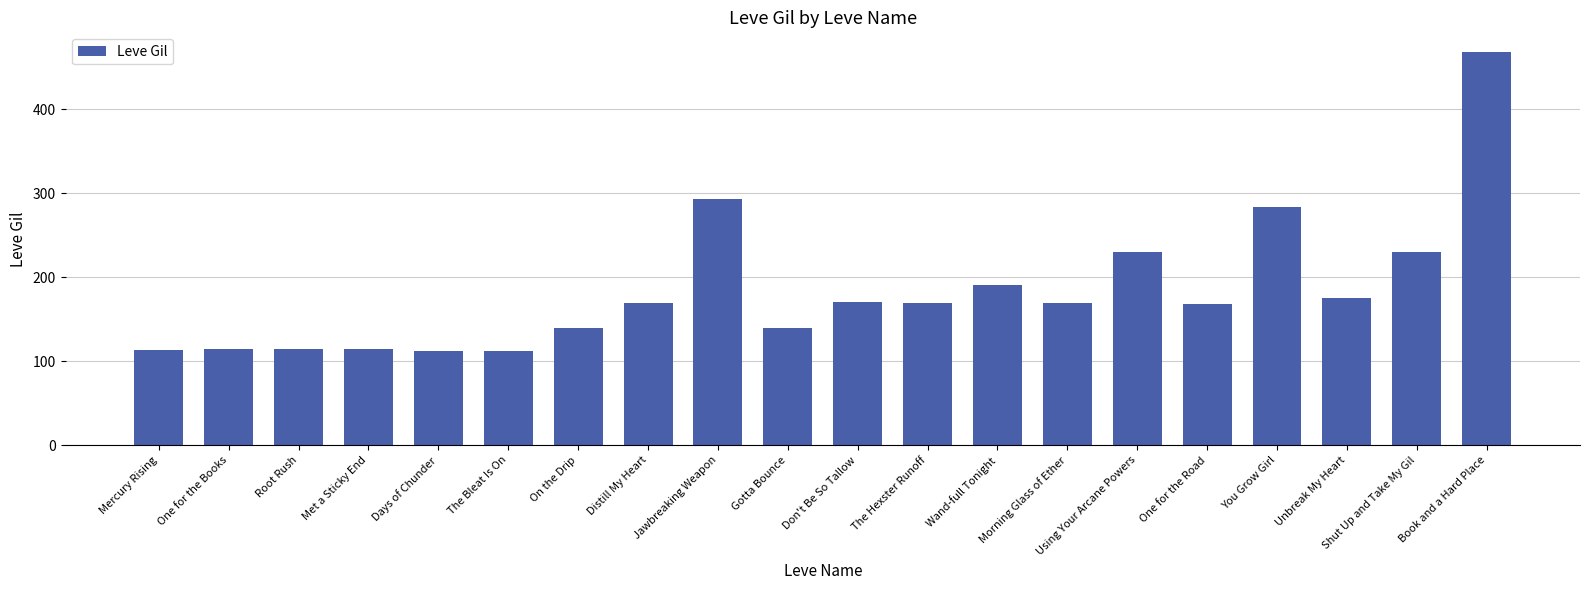

The chart shows a value of 156 at Mercury Rising. True or false?

False